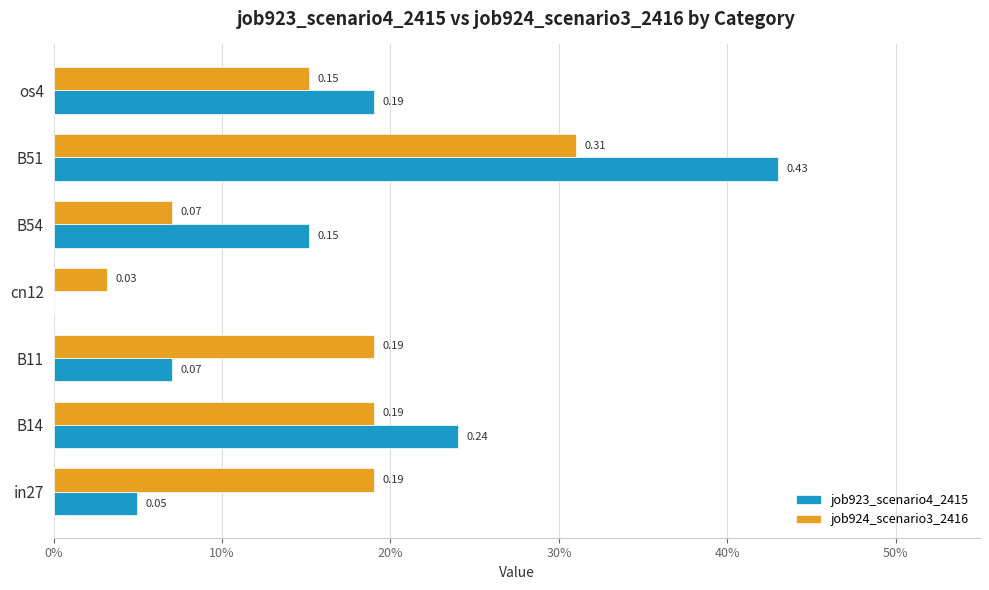

What are all the series names shown in the legend?

job923_scenario4_2415, job924_scenario3_2416